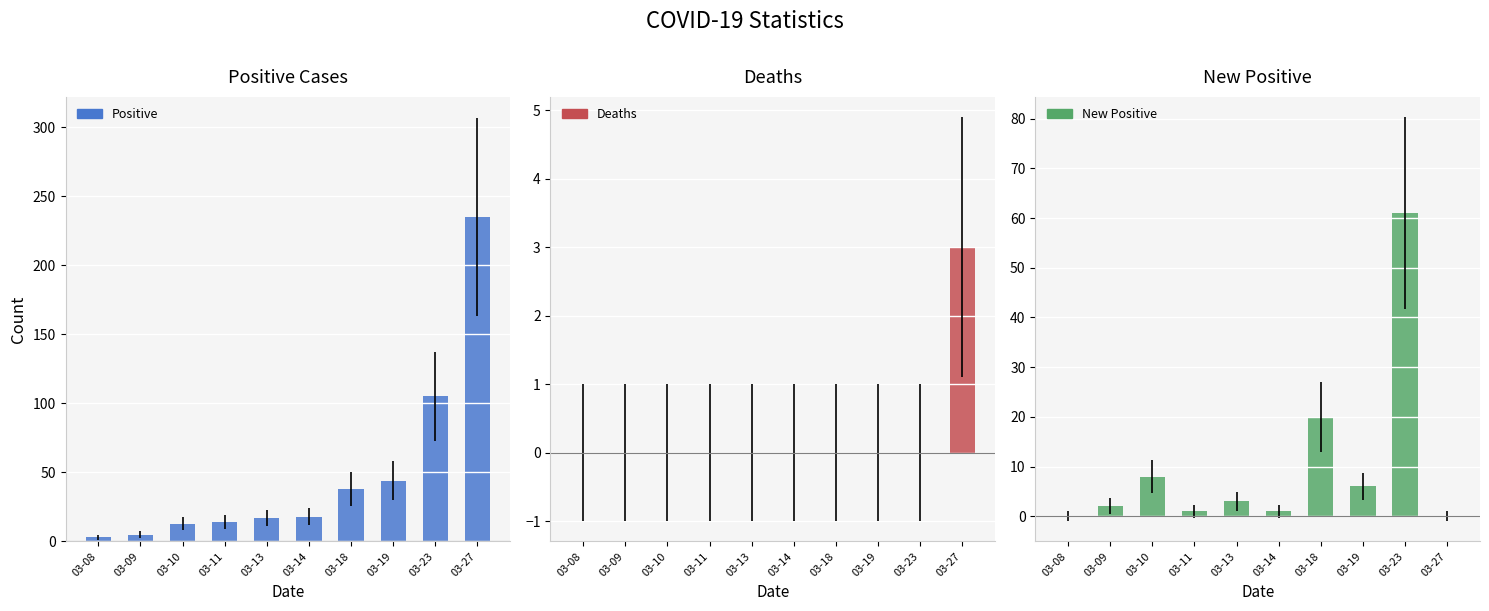

What is the sum of the New Positive values at 03-23 and 03-13?

64